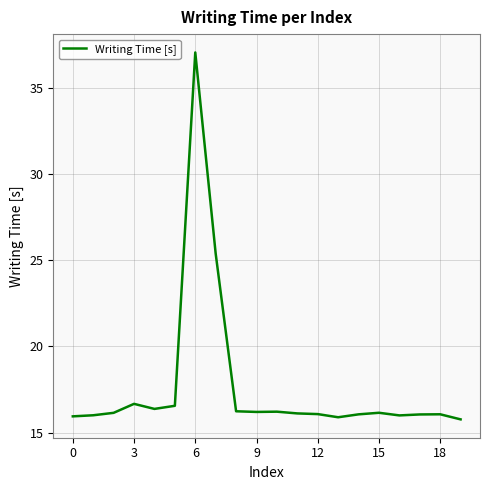

What is the difference between the maximum and minimum values?

21.3